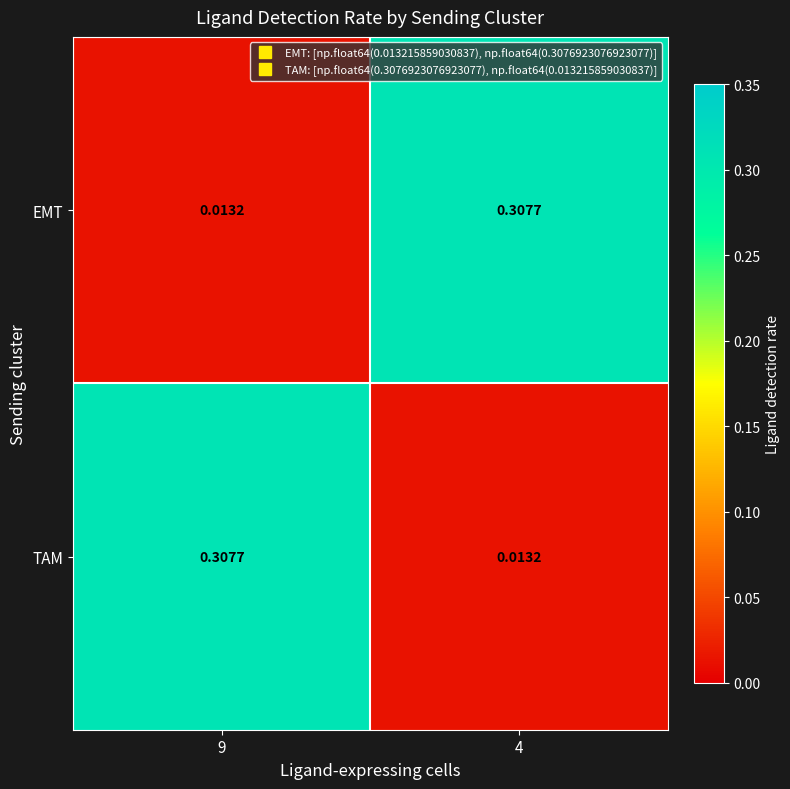

Is the value of EMT at 9 greater than the value of TAM at 9?

No